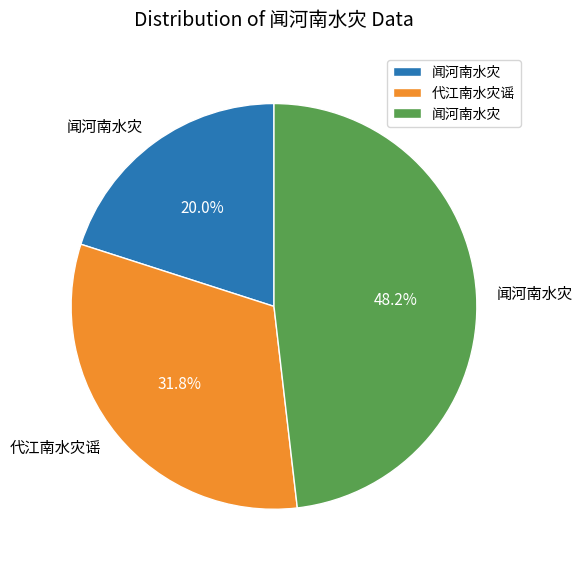

Is there a majority slice in this chart?

No